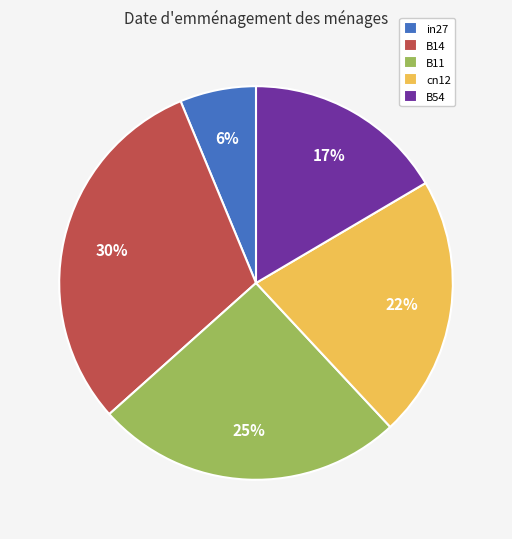

How many slices are in this pie chart?

5